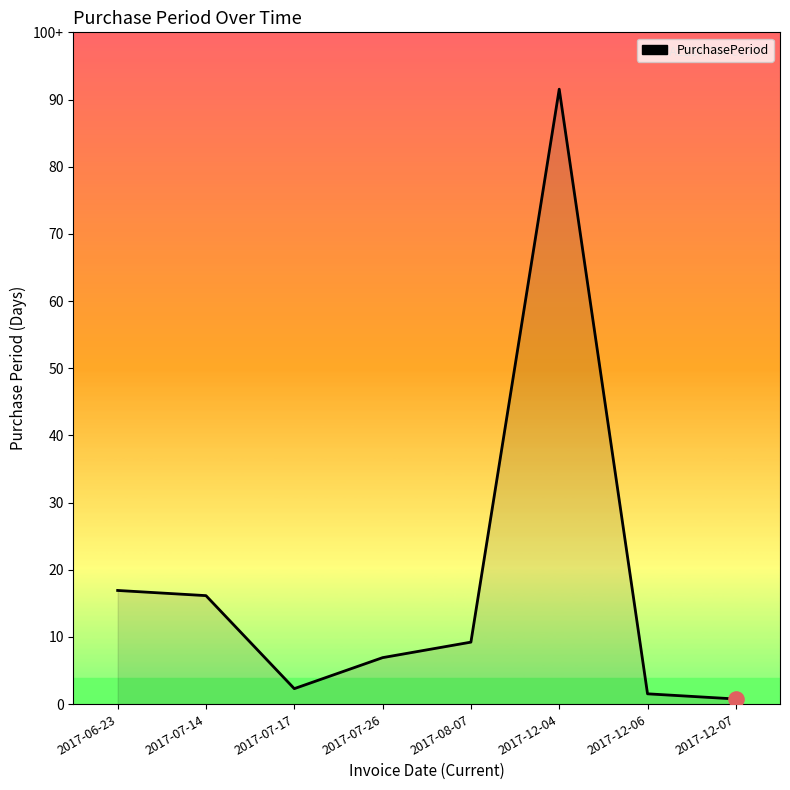

What is the change in value from 2017-12-06 to 2017-12-07?

-1